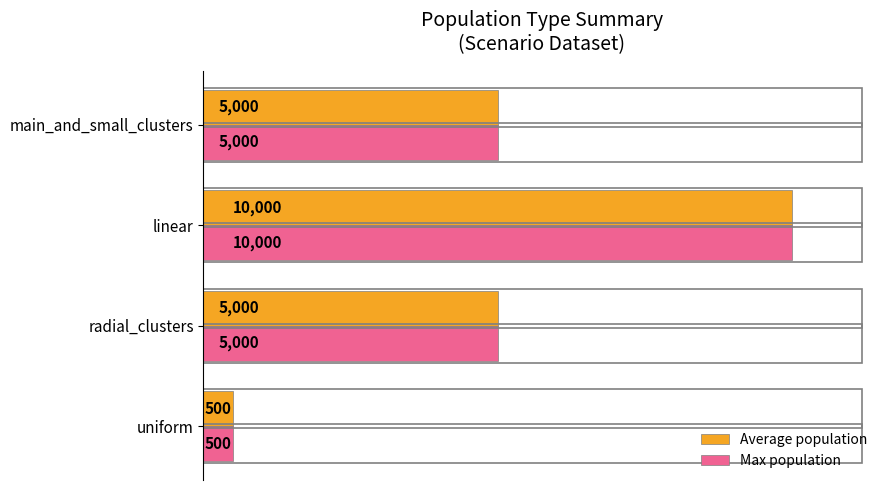

True or false: Average population has a value of 5000 at main_and_small_clusters.

True